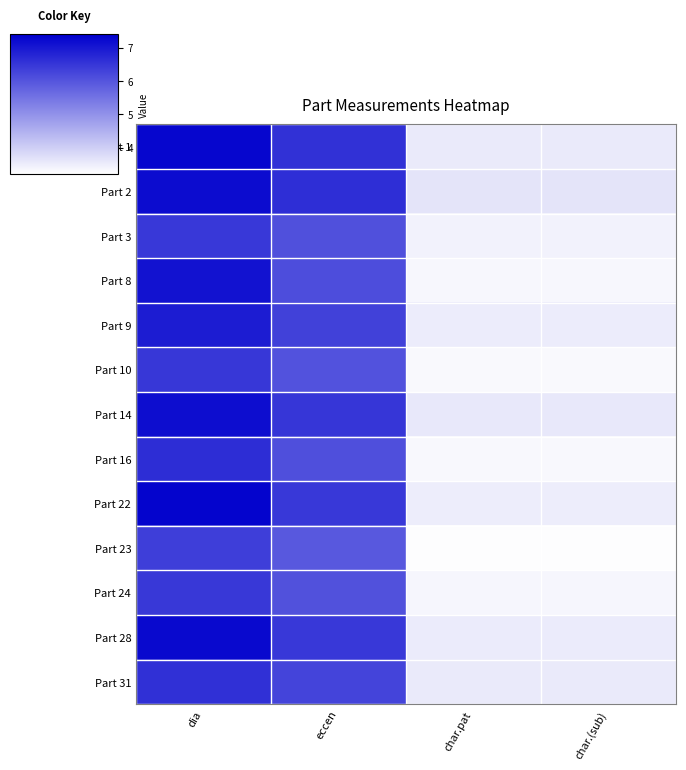

At char.pat, list the series in order from largest to smallest.

Part 2, Part 14, Part 1, Part 31, Part 28, Part 9, Part 22, Part 3, Part 24, Part 8, Part 16, Part 10, Part 23